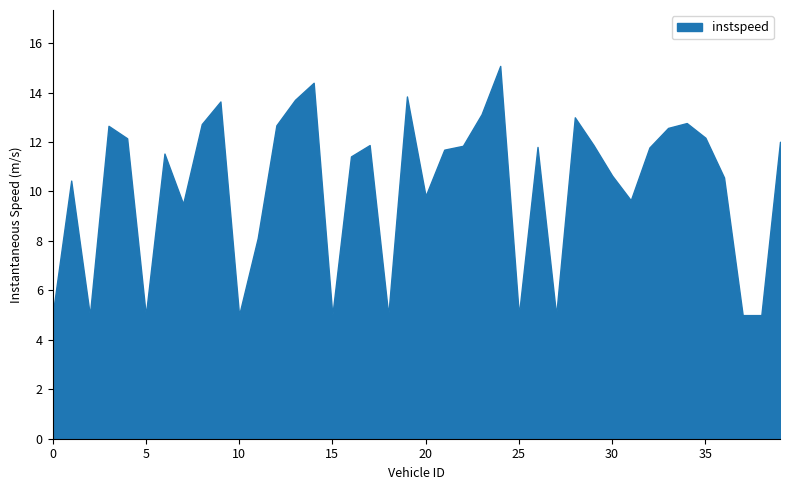

What is the value of the 28th point from the left?

5.0